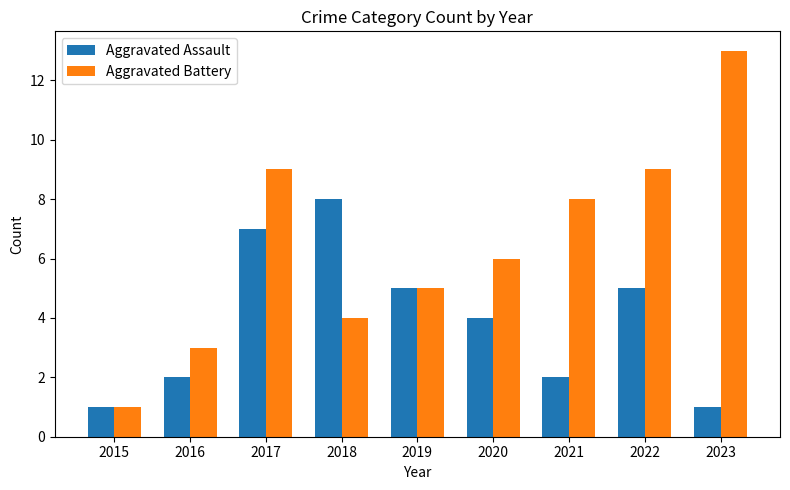

Are the bars horizontal?

No